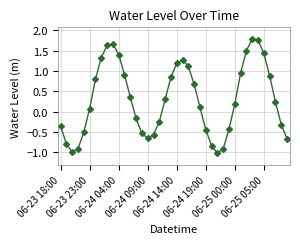

What is the difference between the maximum and minimum values?

2.8